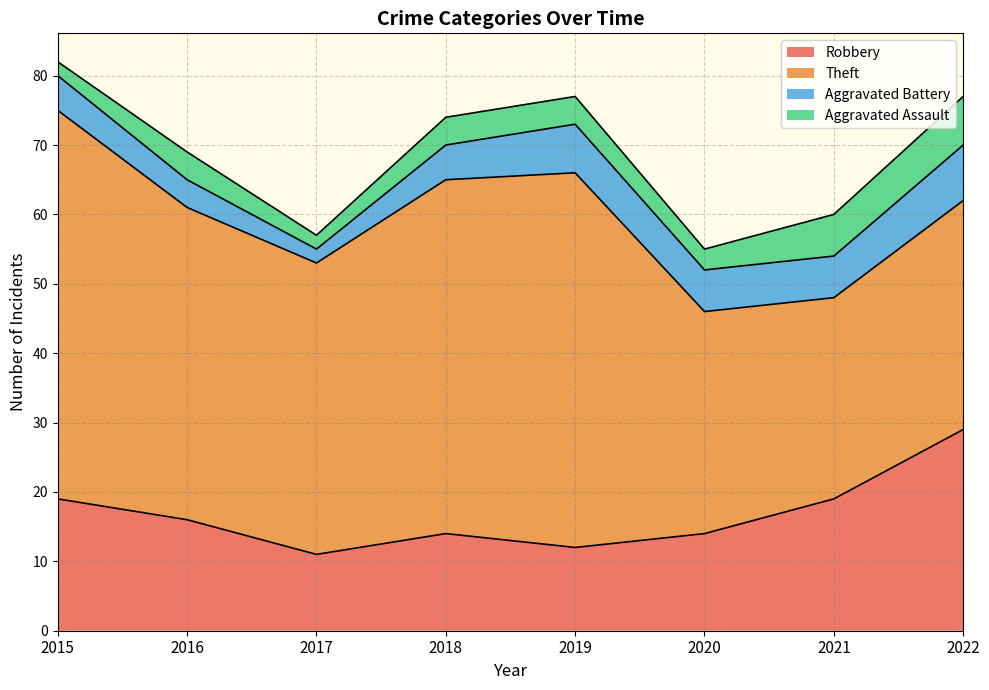

True or false: Aggravated Battery and Aggravated Assault cross at least once.

False